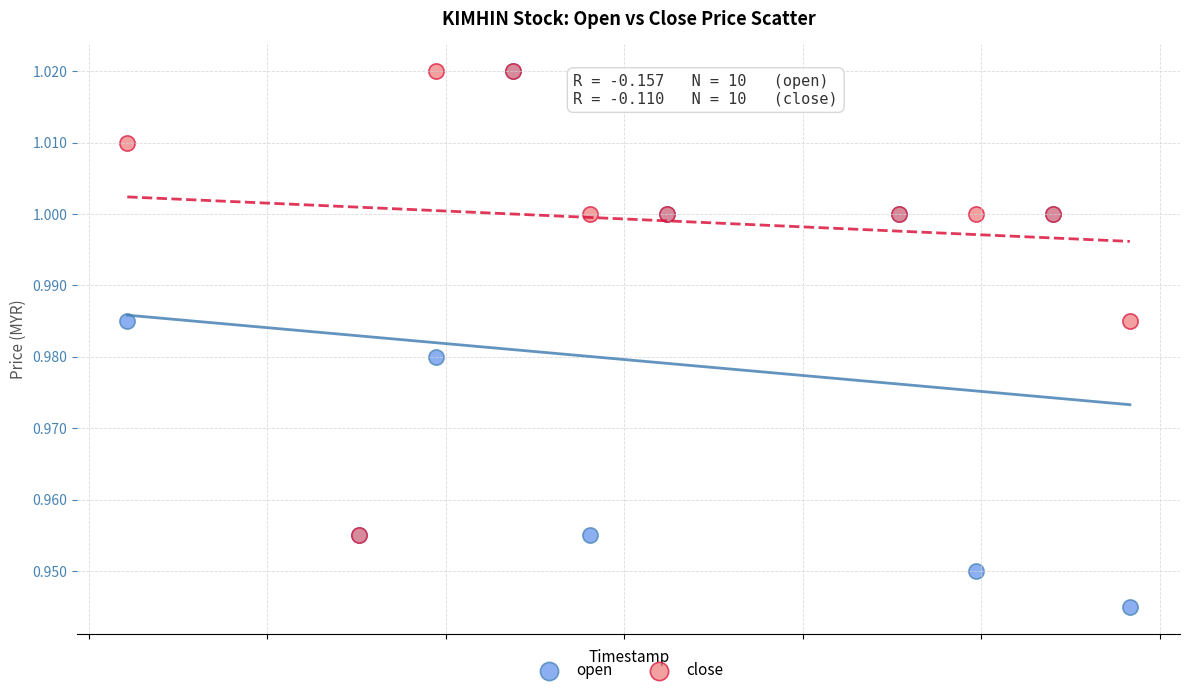

Which series has the largest Y range (max minus min)?

open